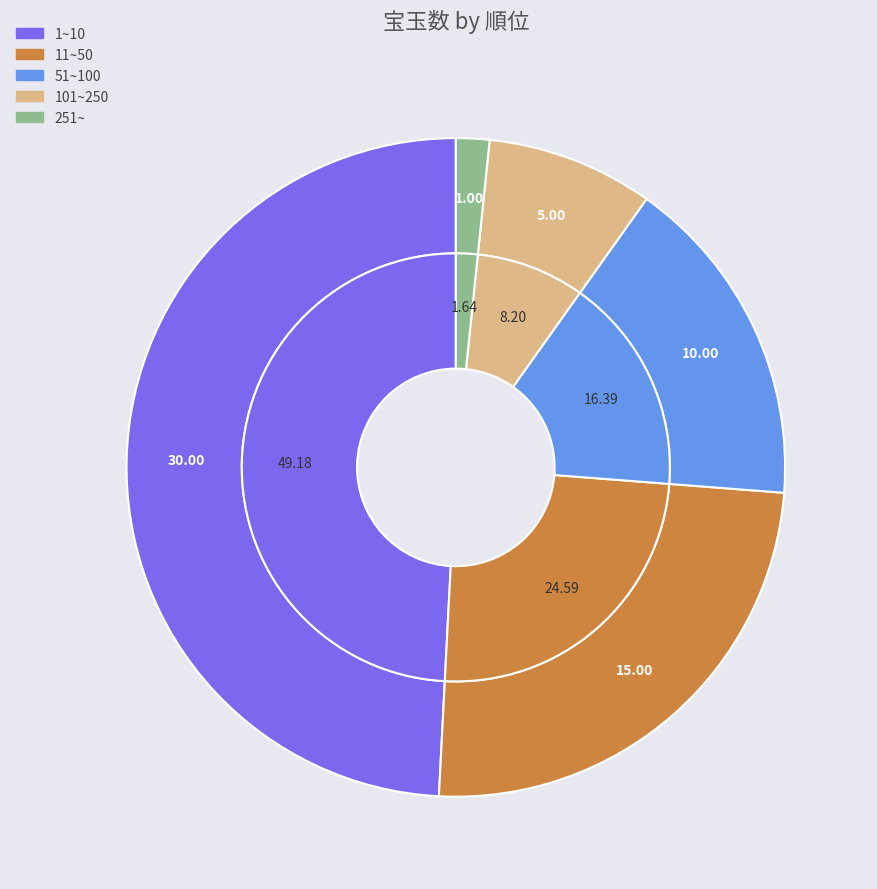

Which category has the biggest portion of the pie?

1~10